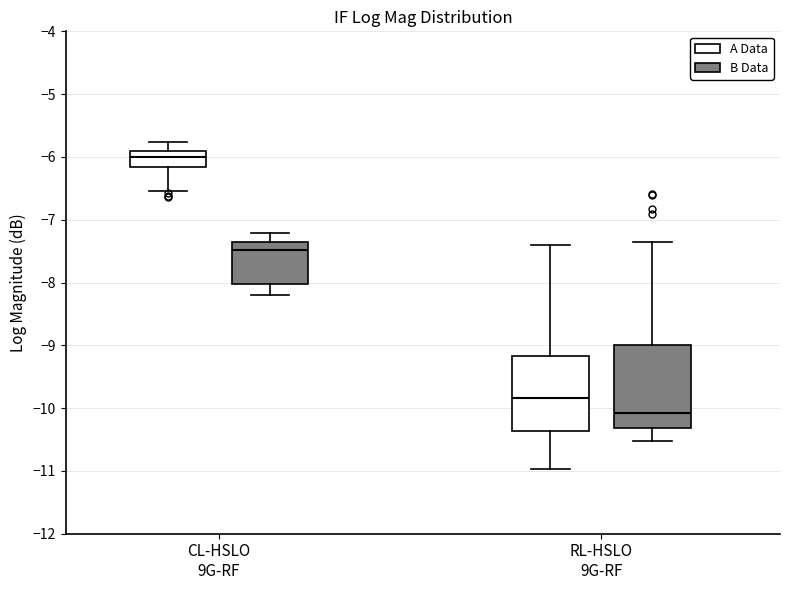

Reading left to right, transcribe this box plot: for each box, give where its median line is, the range the box spans, and where its two whiskers end, as read against the y-axis. The values are not printed on the chart, so give them approximately, as read against the axis.

CL-HSLO 9G-RF (A Data): median -6.0, box -6.2 to -5.9, whiskers -6.5 to -5.8
CL-HSLO 9G-RF (B Data): median -7.5, box -8.0 to -7.4, whiskers -8.2 to -7.2
RL-HSLO 9G-RF (A Data): median -9.8, box -10.4 to -9.2, whiskers -11.0 to -7.4
RL-HSLO 9G-RF (B Data): median -10.1, box -10.3 to -9.0, whiskers -10.5 to -7.4